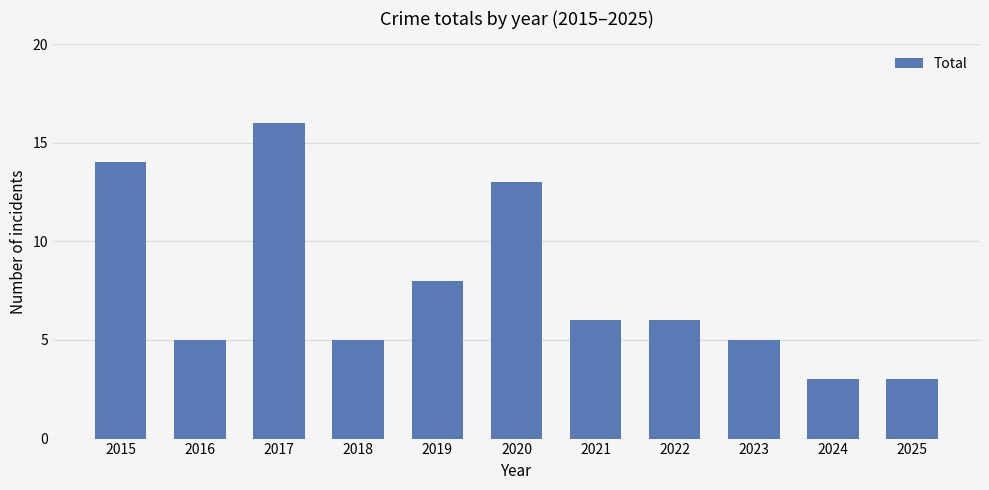

What is the greatest value displayed?

16